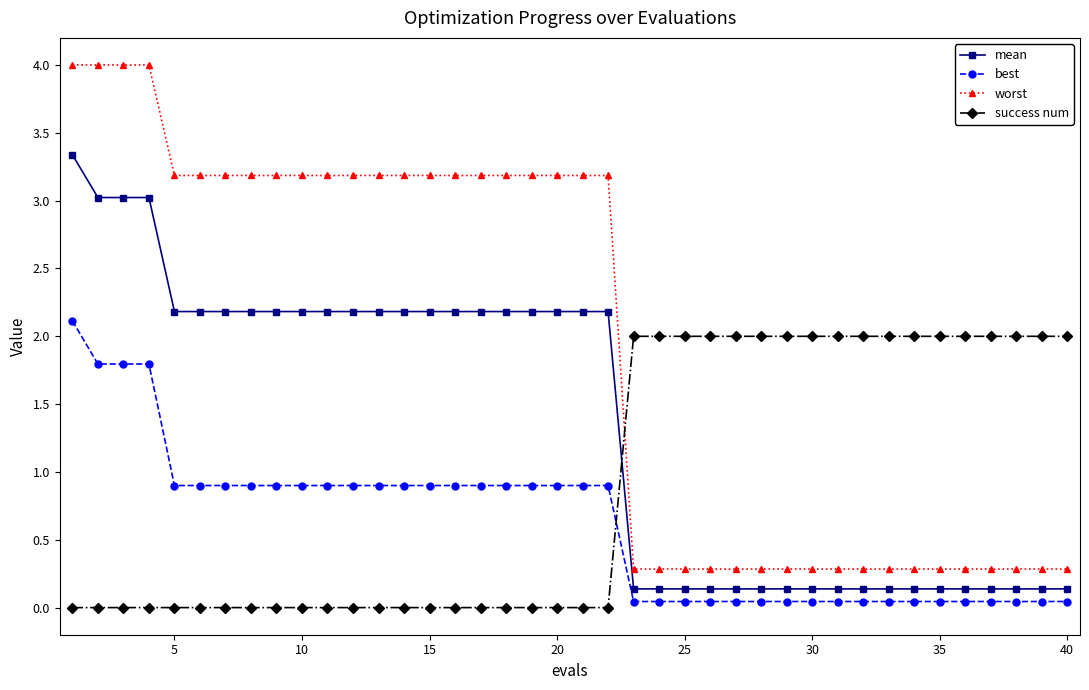

How many success num values are between 0 and 2?

40